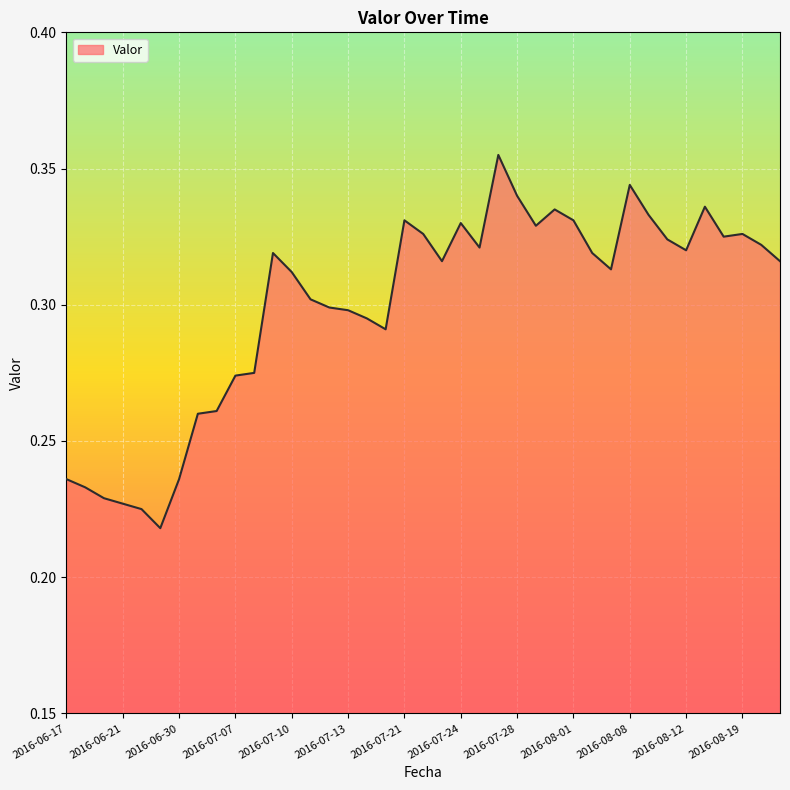

What is the smallest value displayed?

0.2